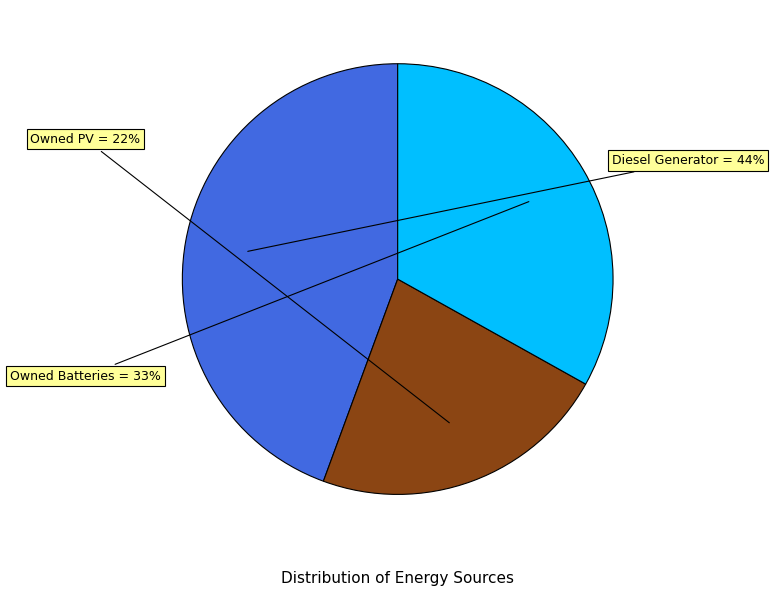

To the nearest percent, what is the difference between the largest and smallest slice percentages?

22%